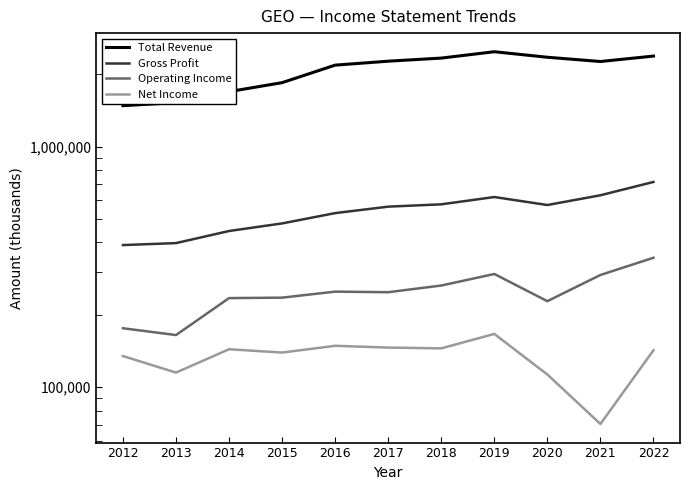

Reading right to left, transcribe all the data shown in this chart.

Total Revenue: 2376700	2256600	2350100	2477900	2331400	2263400	2179500	1843300	1691600	1522100	1479100
Gross Profit: 713000	627600	571800	617200	575600	562900	529200	479500	445900	397200	389800
Operating Income: 345200	292800	227900	295600	264700	248300	249700	235700	234700	164800	175900
Net Income: 142500	70400	113000	166600	145100	146200	148700	139400	143900	115100	134800